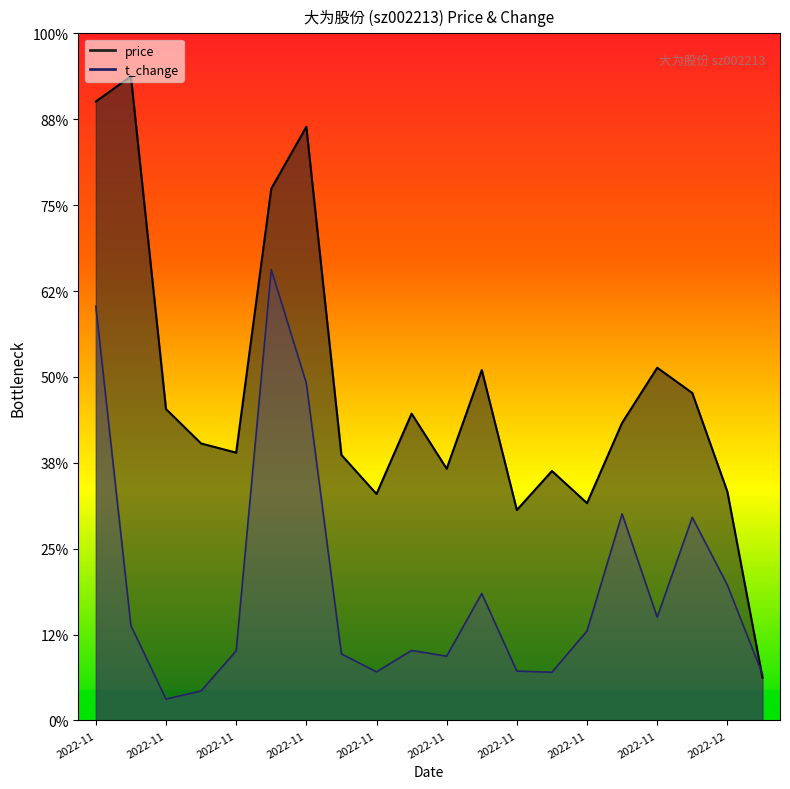

At which label does price reach its peak?

2022-11-02